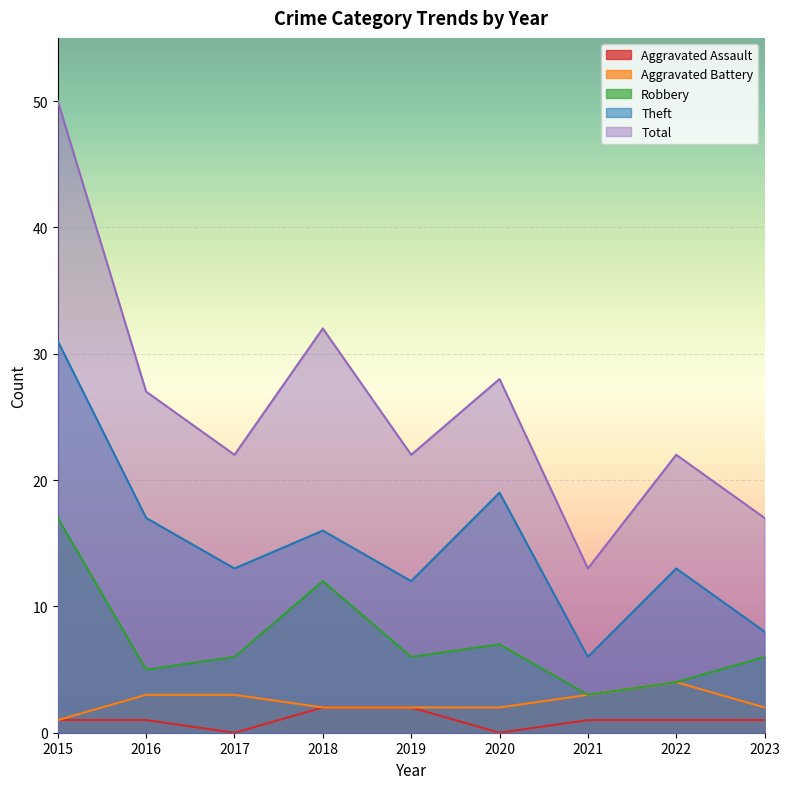

What is the average value of the Theft series?

15